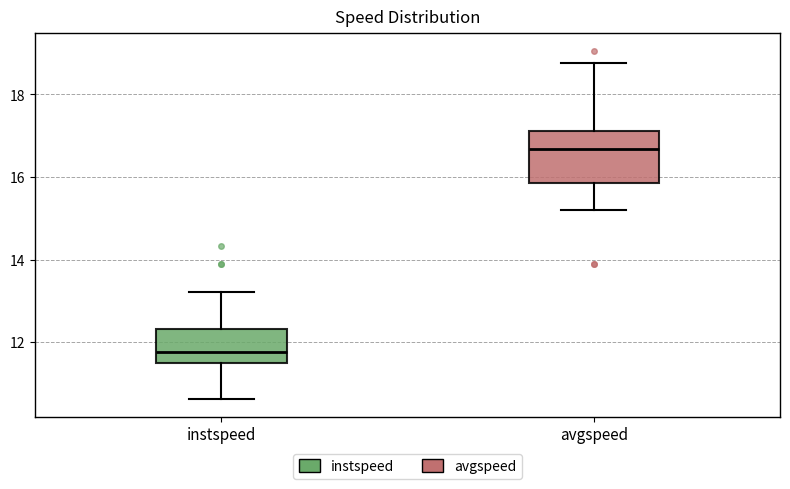

Comparing the boxes themselves (not the whiskers), which one is the tallest?

avgspeed